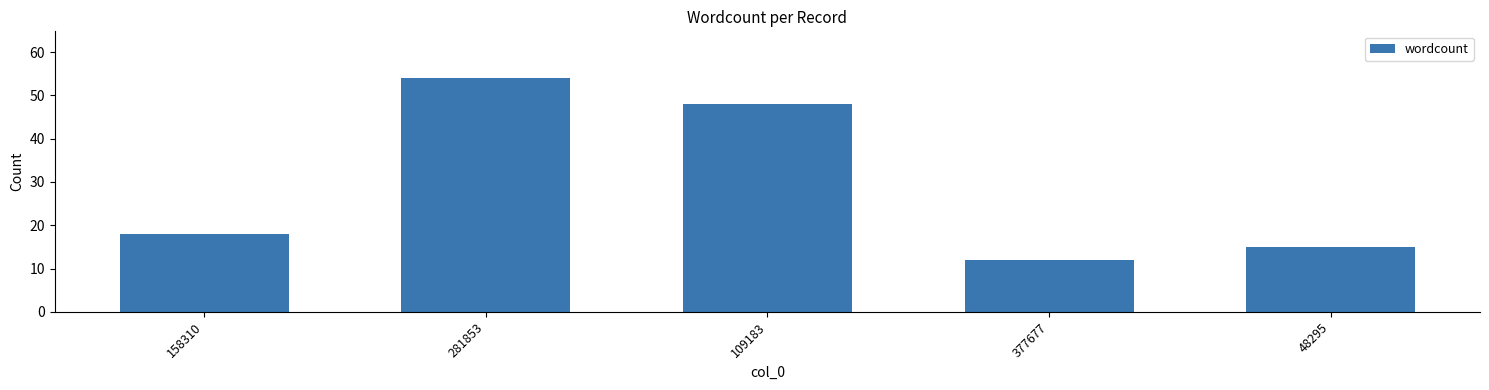

Is it true that the value at 281853 is 71?

False